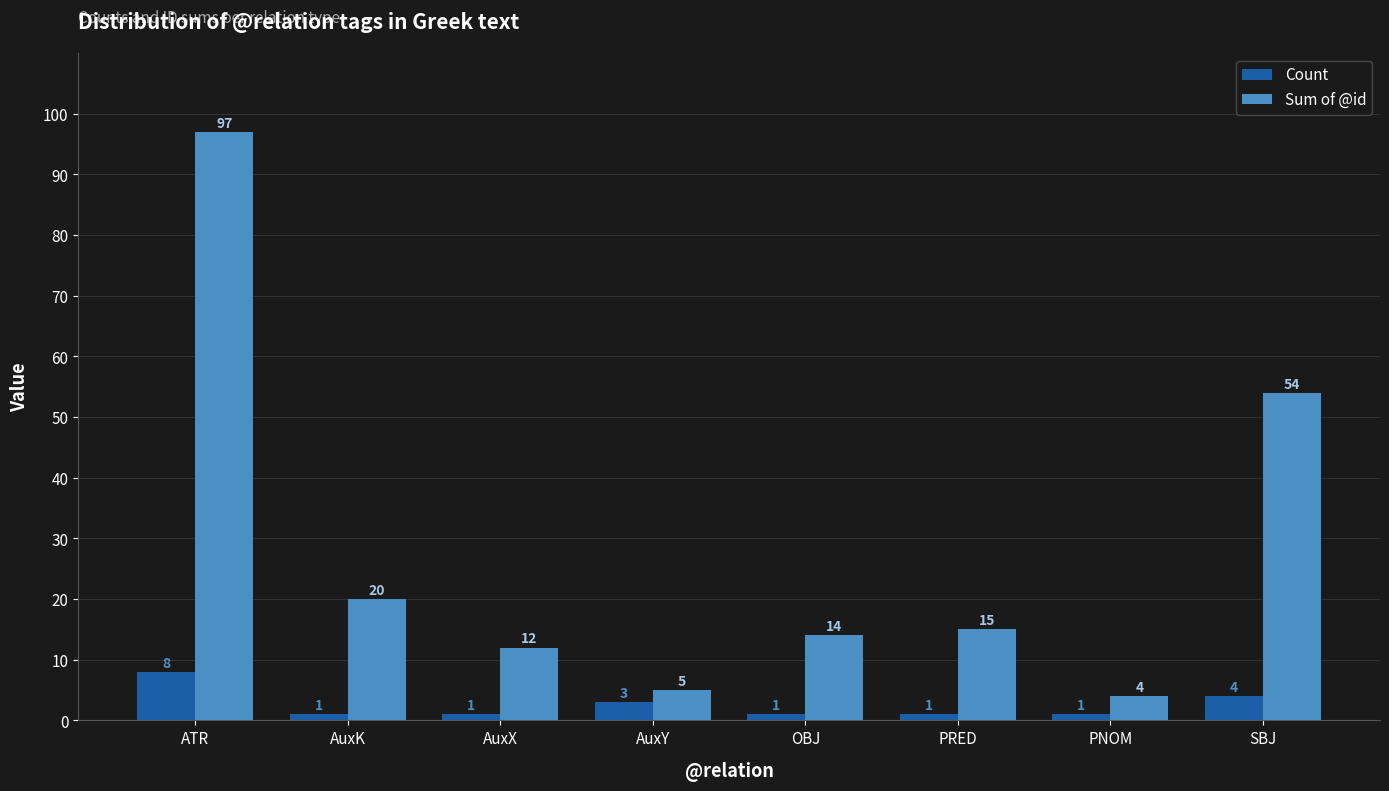

What is the spread (max minus min) of values at PNOM?

3